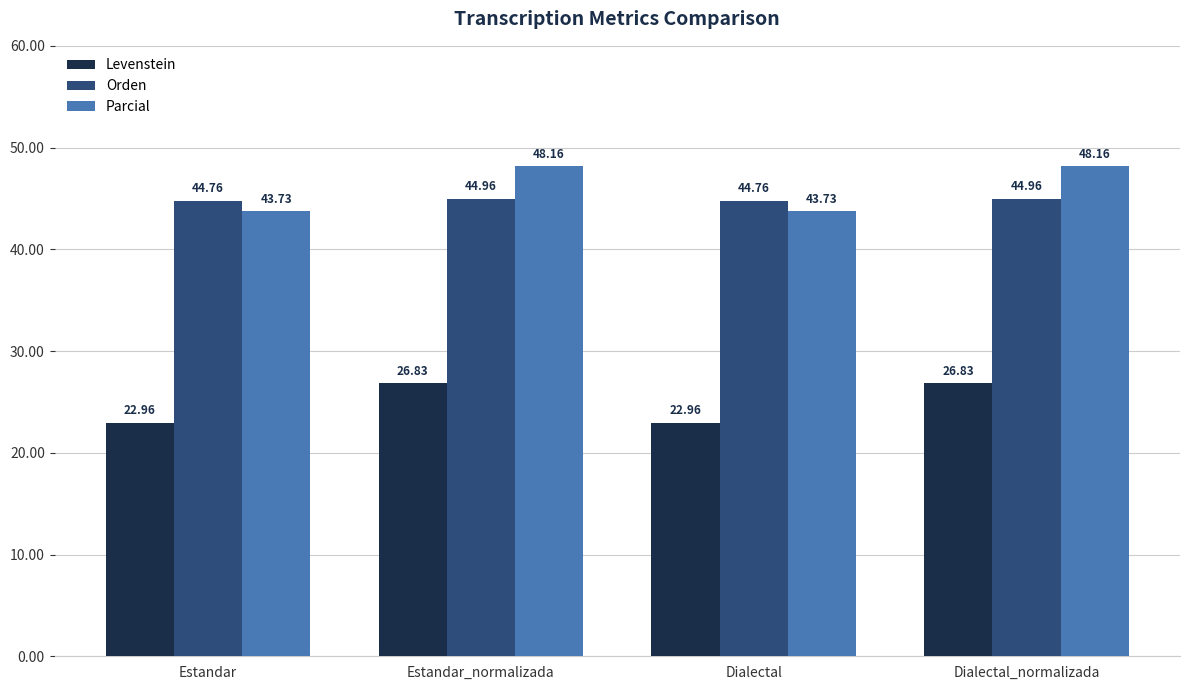

Between Dialectal and Dialectal_normalizada, which series saw the biggest shift?

Parcial